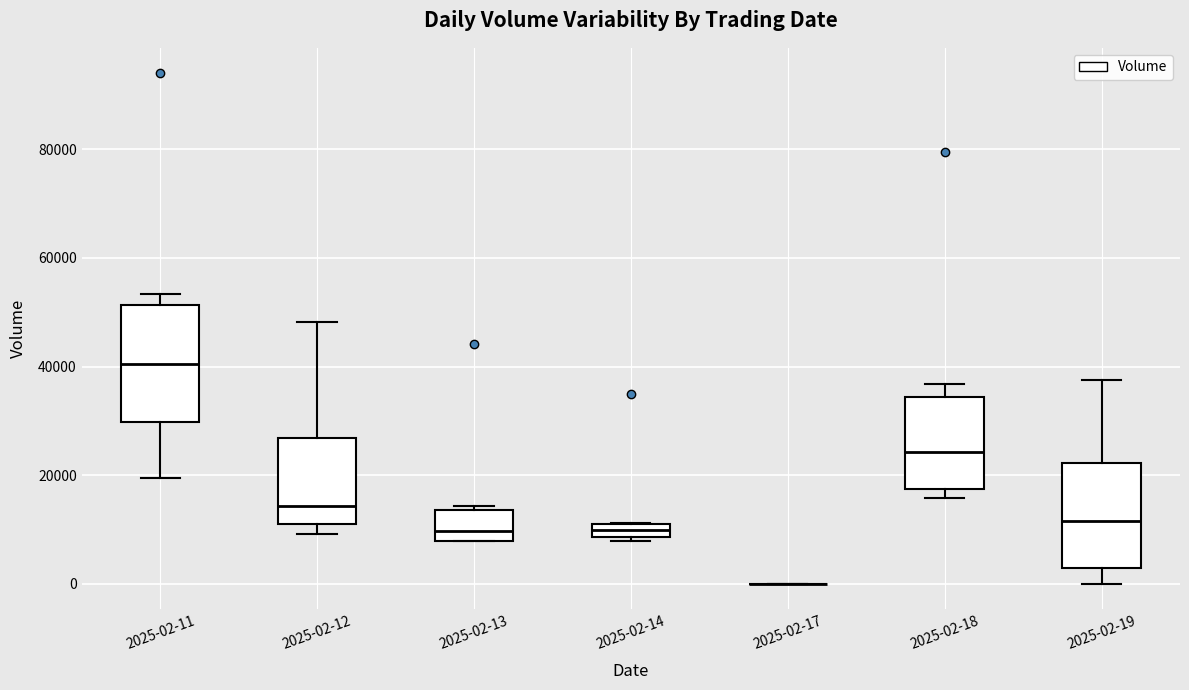

Which box is the tallest, from its lower edge to its upper edge?

2025-02-11